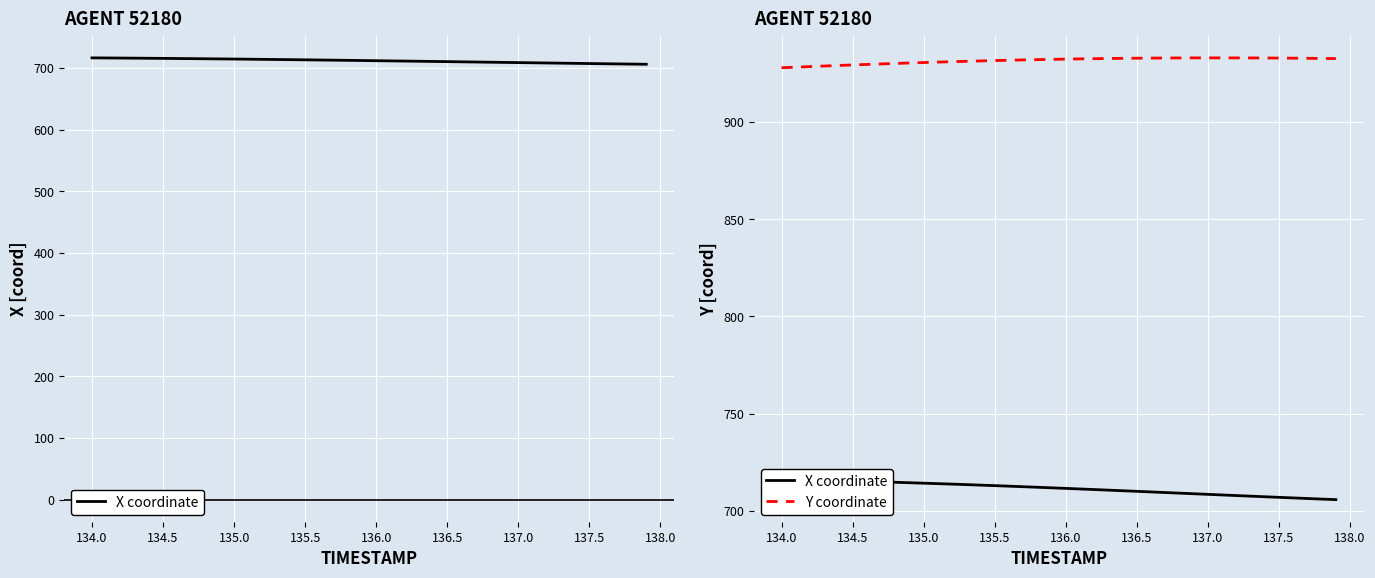

Is the value of Y coordinate at 136.0 greater than the value of X coordinate at 11?

Yes